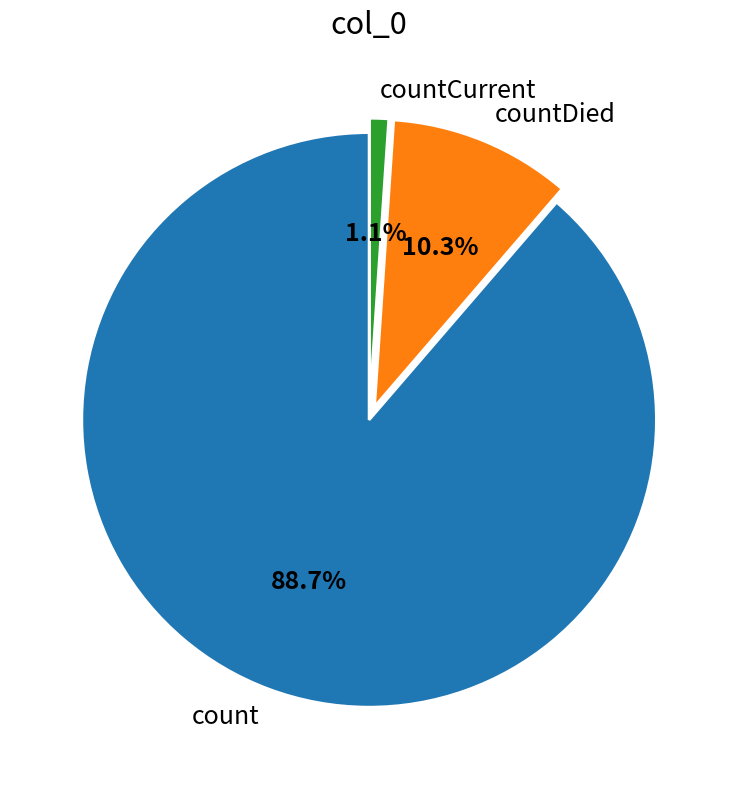

Which category has the smallest portion of the pie?

countCurrent